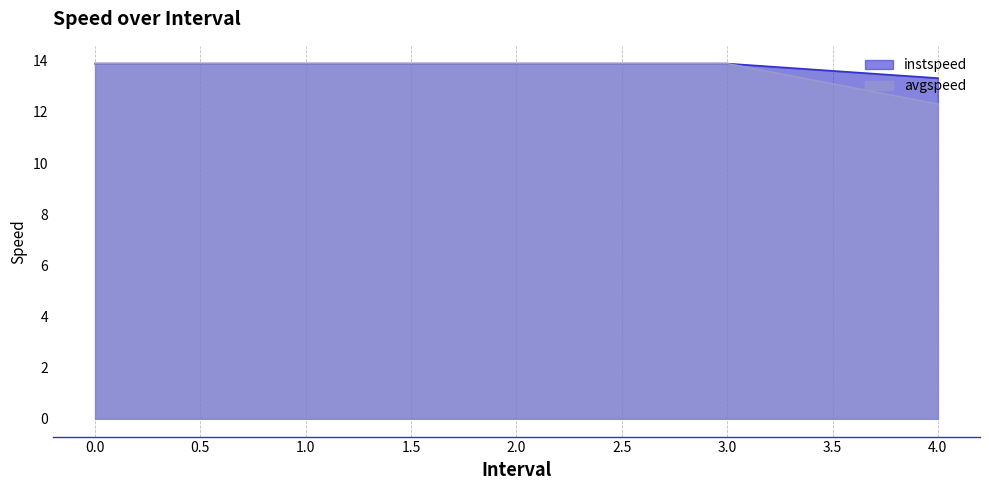

What are all the series names shown in the legend?

instspeed, avgspeed